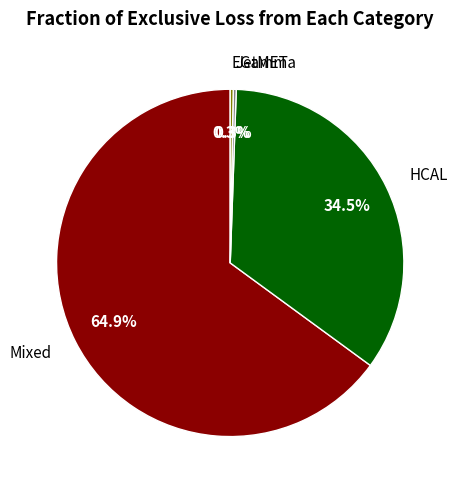

Is HCAL the majority of the pie?

No